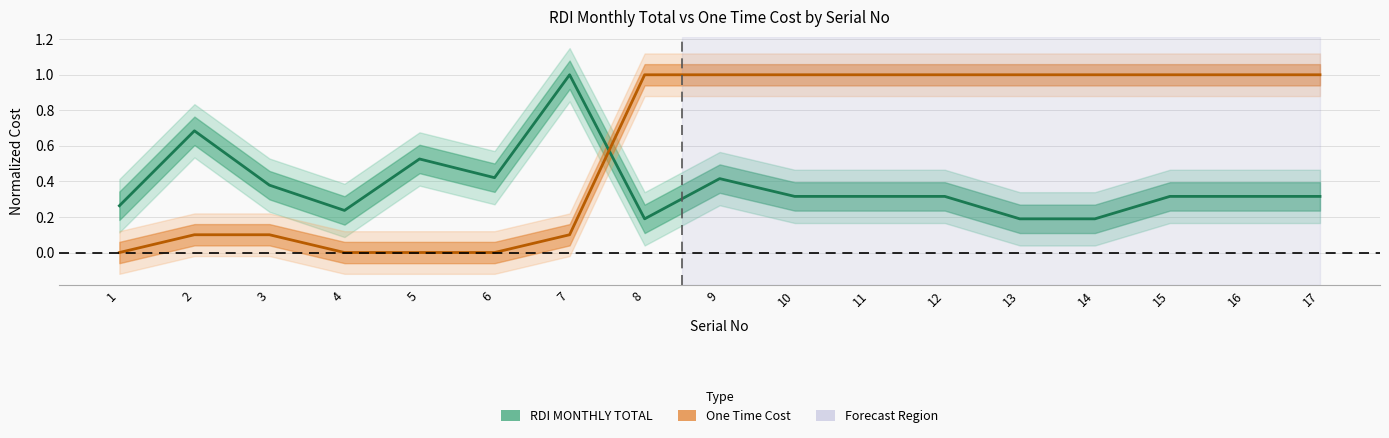

What is the sum of all One Time Cost values?

10.3